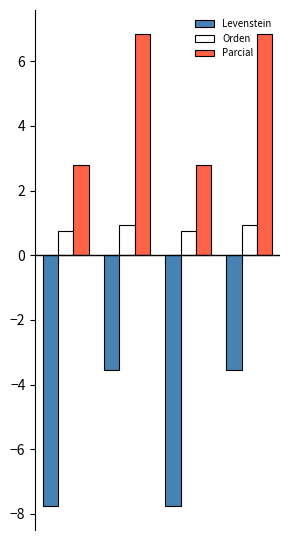

How many categories are shown in the chart?

4